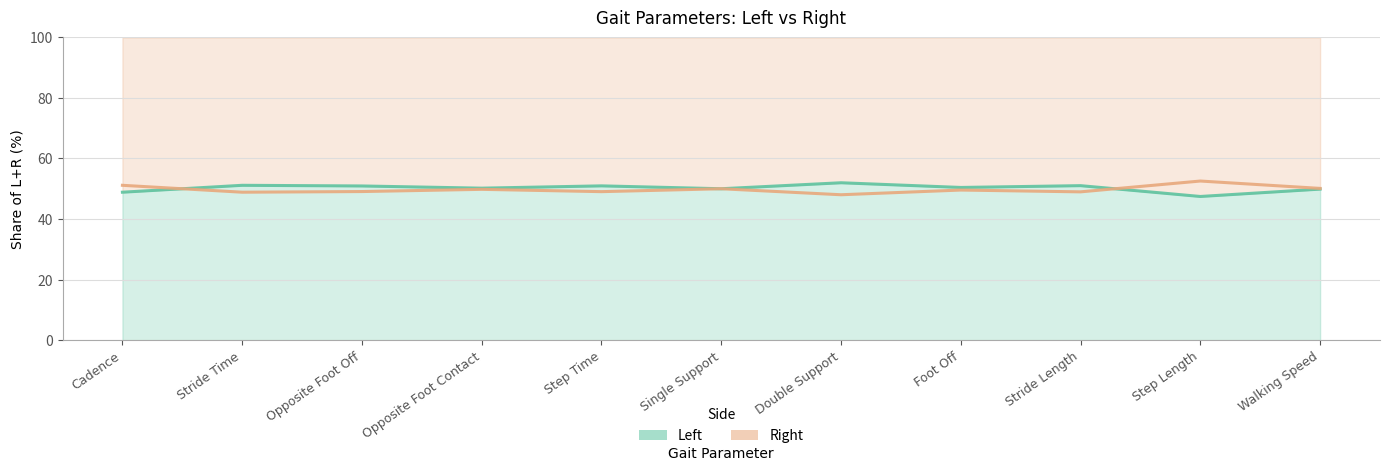

What is the minimum value for Left?

47.4